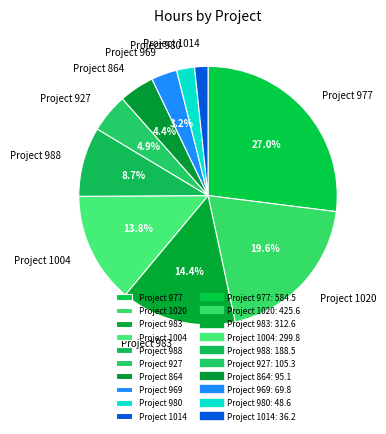

Does Project 864 represent more than half of the total?

No